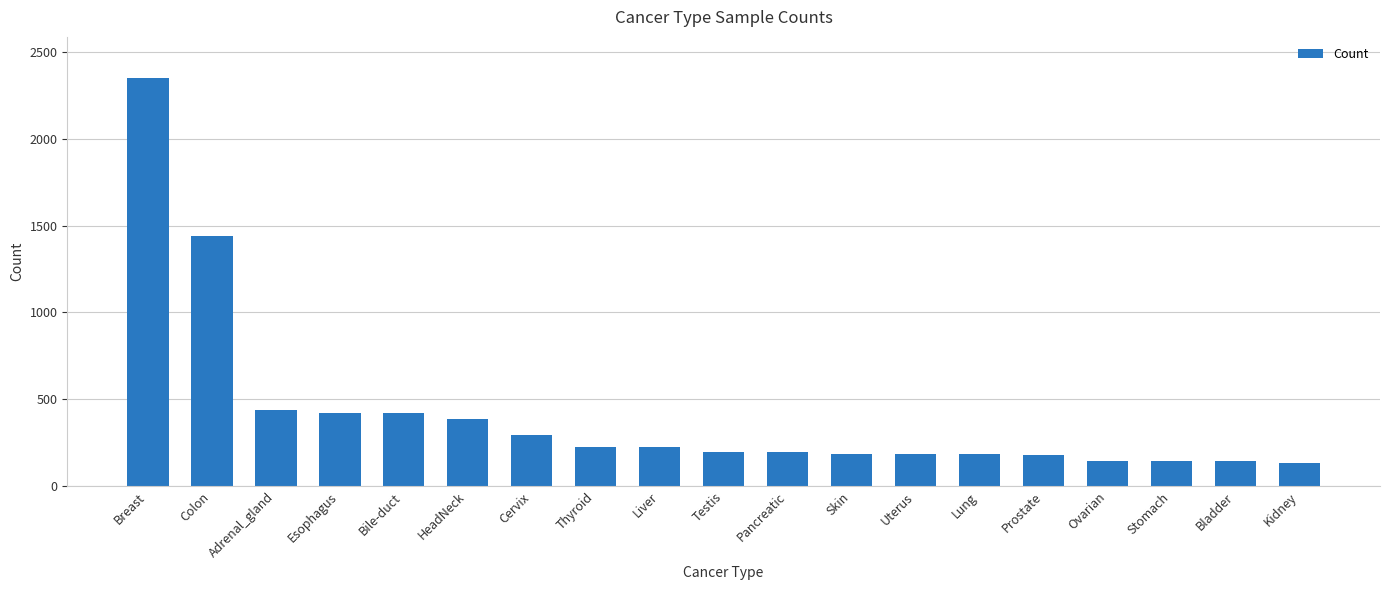

What is the minimum value shown in the chart?

134